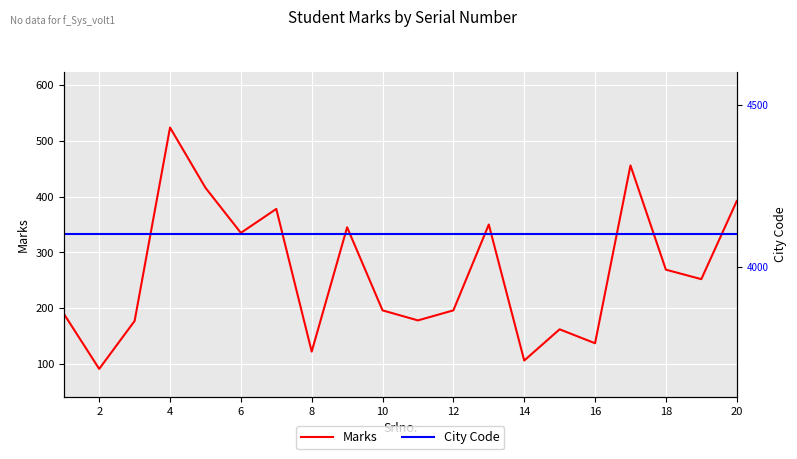

True or false: City Code and Marks cross at least once.

False